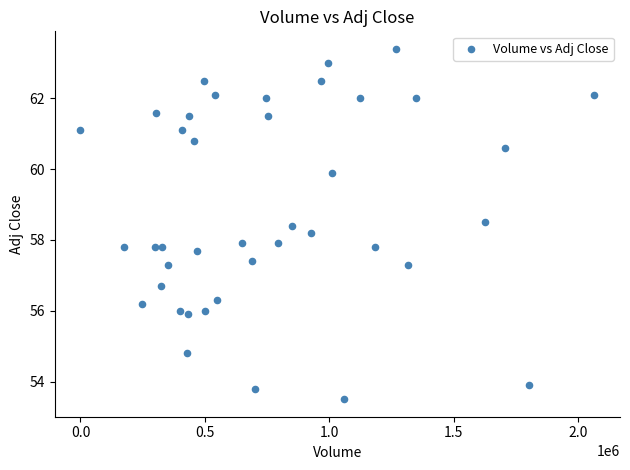

What is the range of X values (max minus min)?

2064000.0